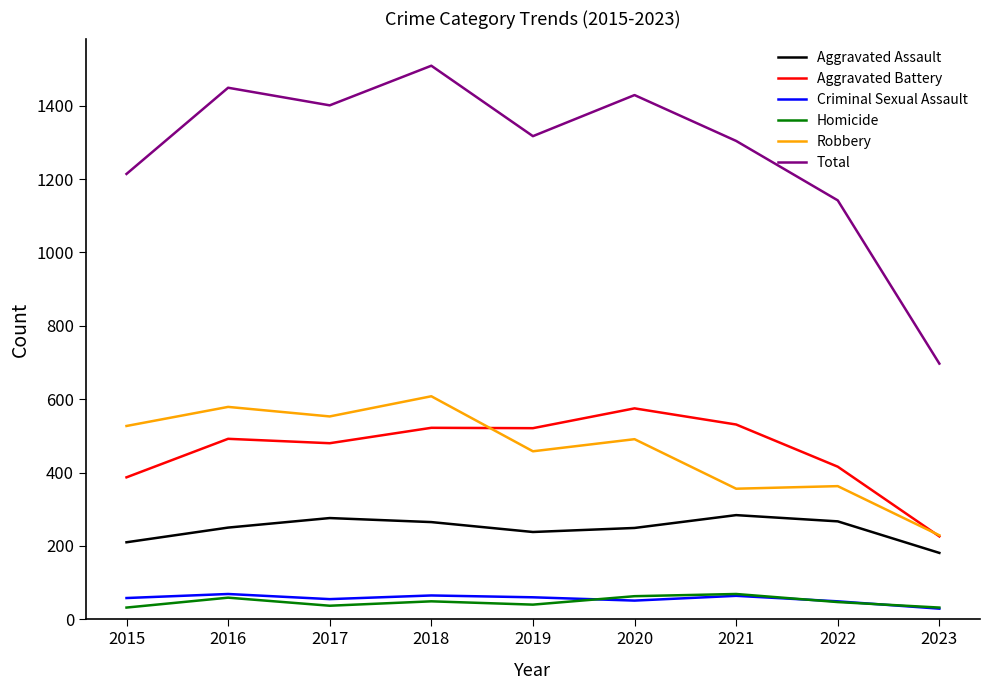

Where does the Robbery series first go above 491?

2015